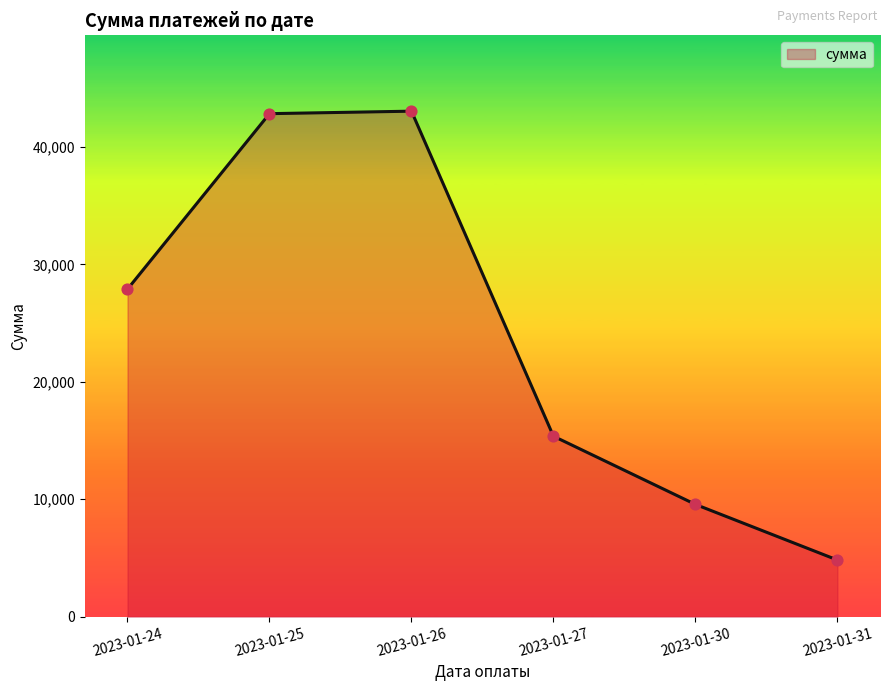

Between 2023-01-26 and 2023-01-27, which is larger?

2023-01-26